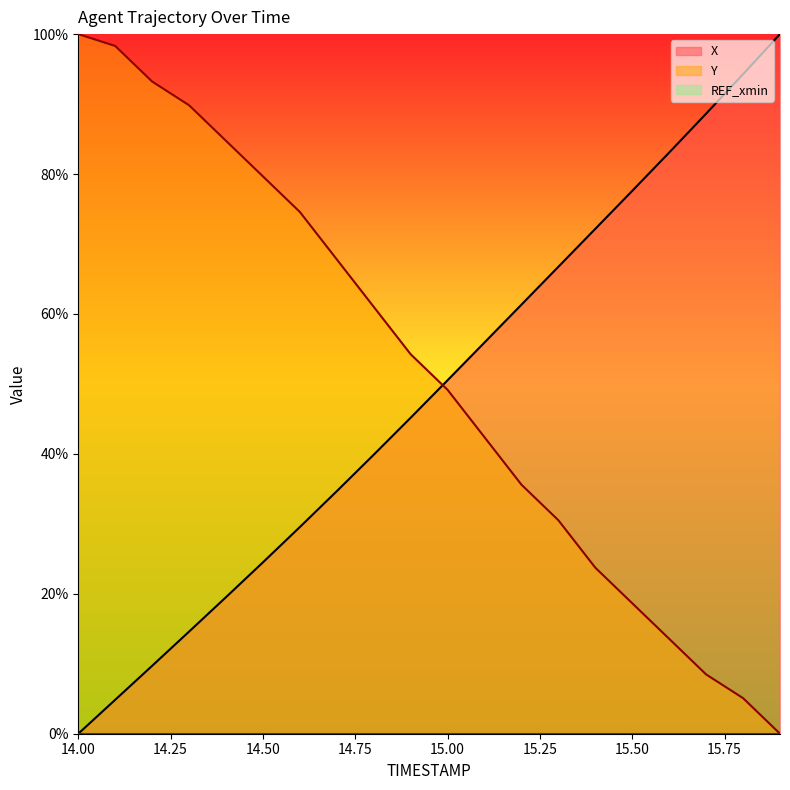

What value does the X series have at 15.00?

50.5